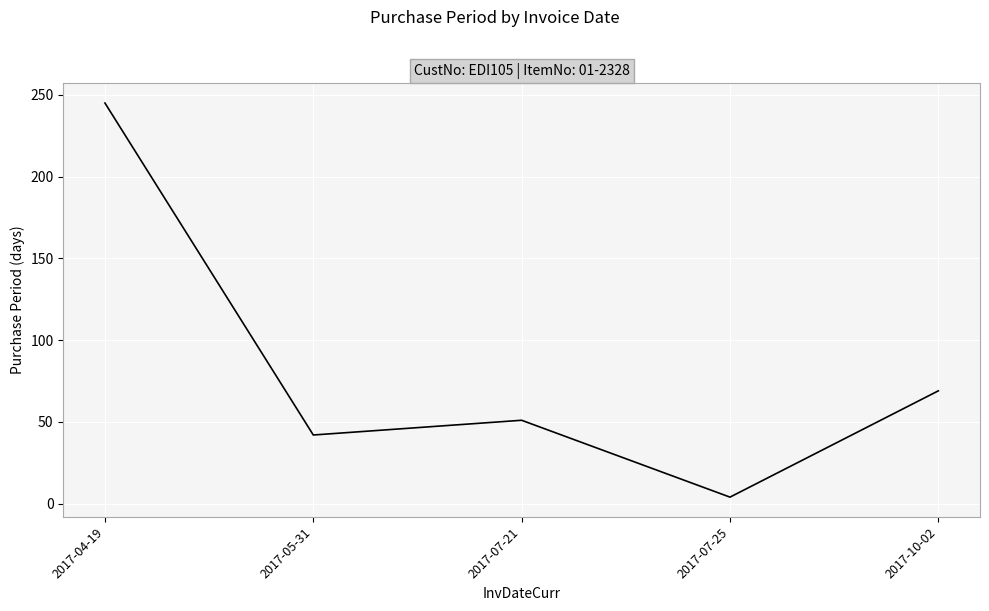

Where is the first local maximum?

2017-07-21